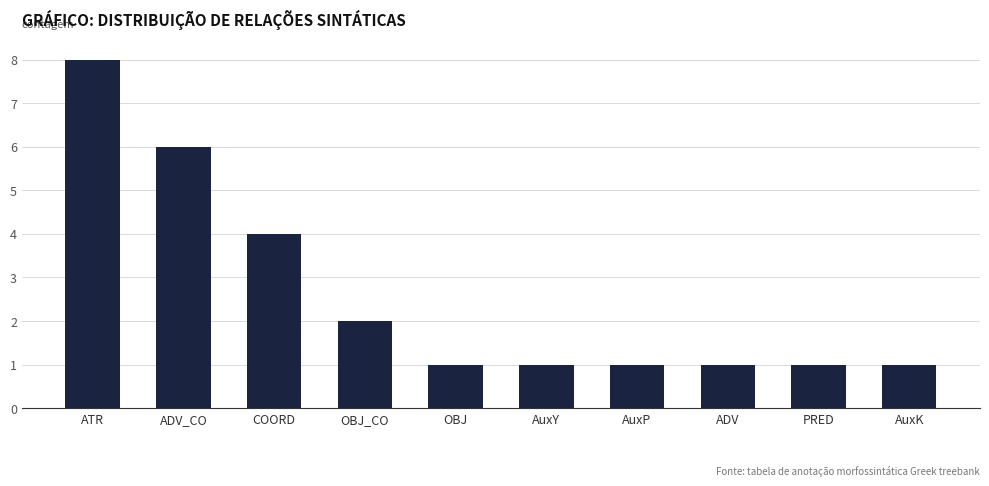

Reading left to right, transcribe all the data shown in this chart.

8	6	4	2	1	1	1	1	1	1